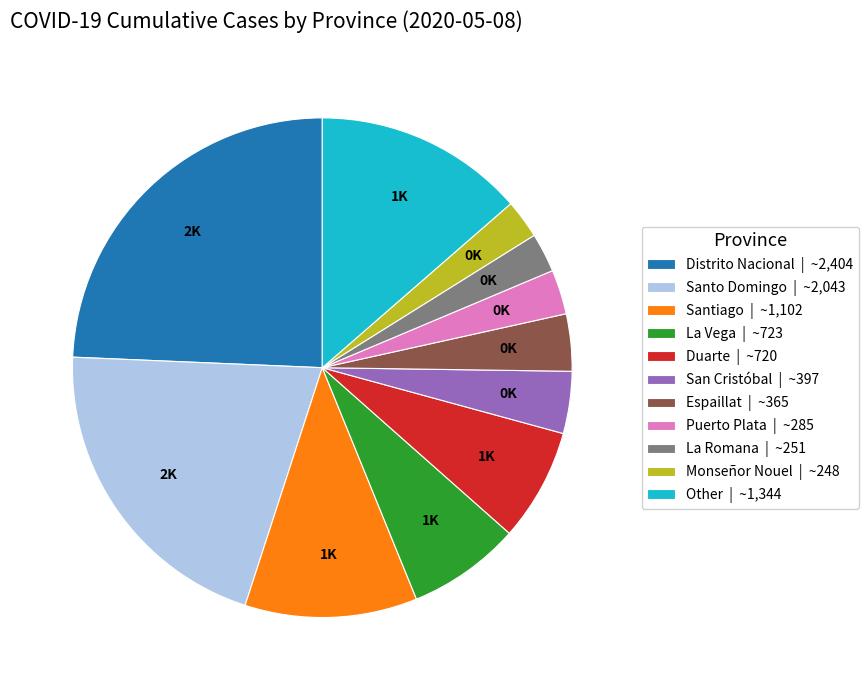

The Other | ~1,344 slice represents 6% of the pie. True or false?

False